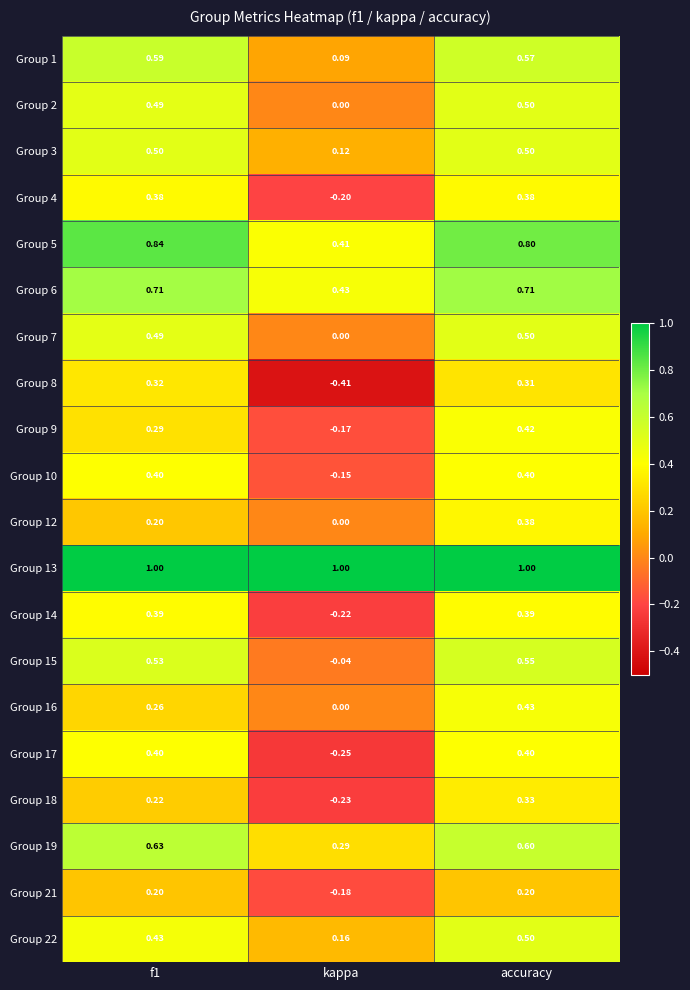

At which category does the chart reach its minimum across all series?

kappa